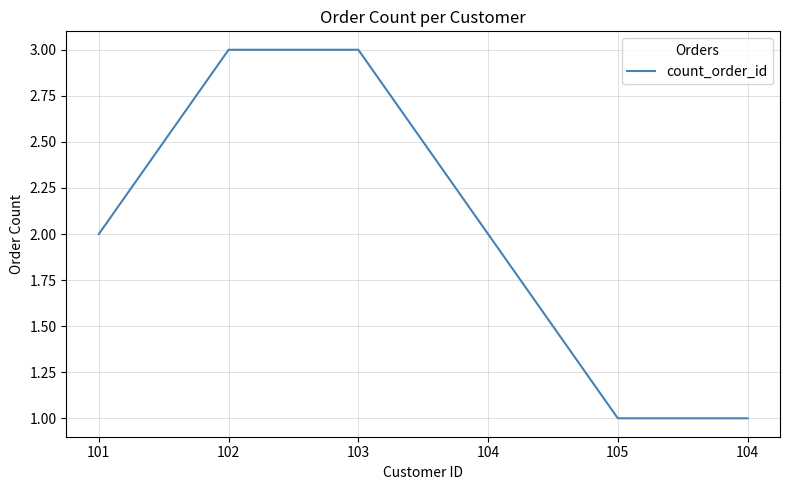

What is the label of the 1st point from the right?

104